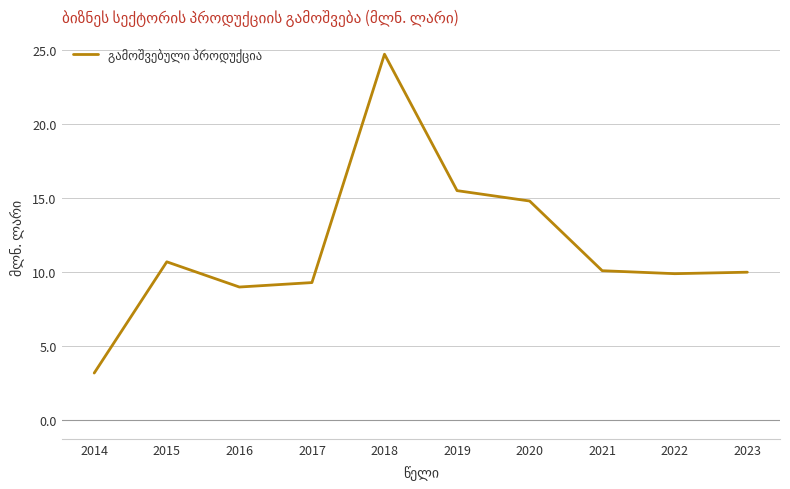

What is the minimum value shown in the chart?

3.2